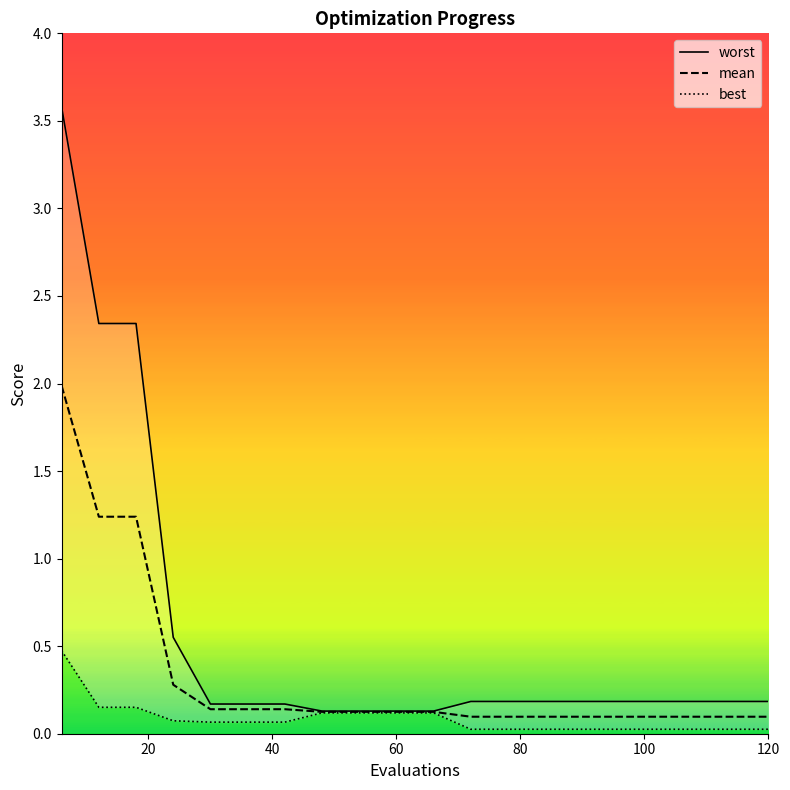

True or false: best and worst intersect in this chart.

False